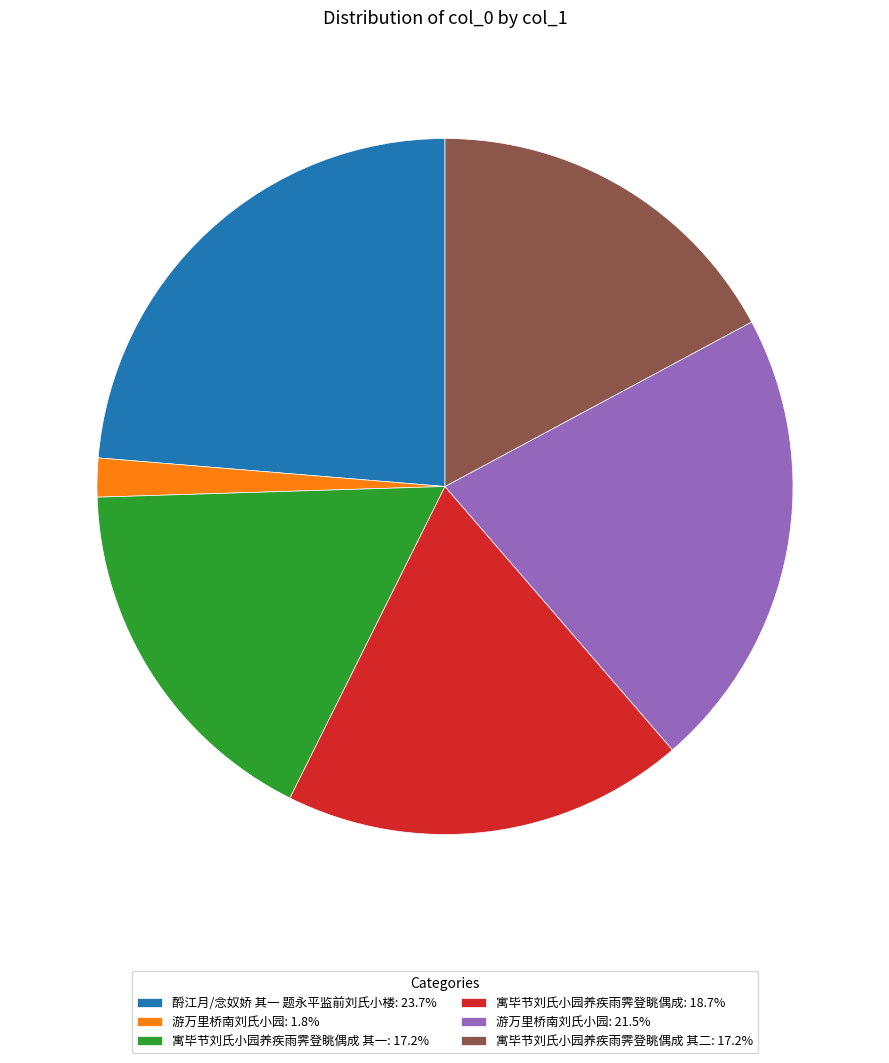

Count the number of slices in the pie.

6